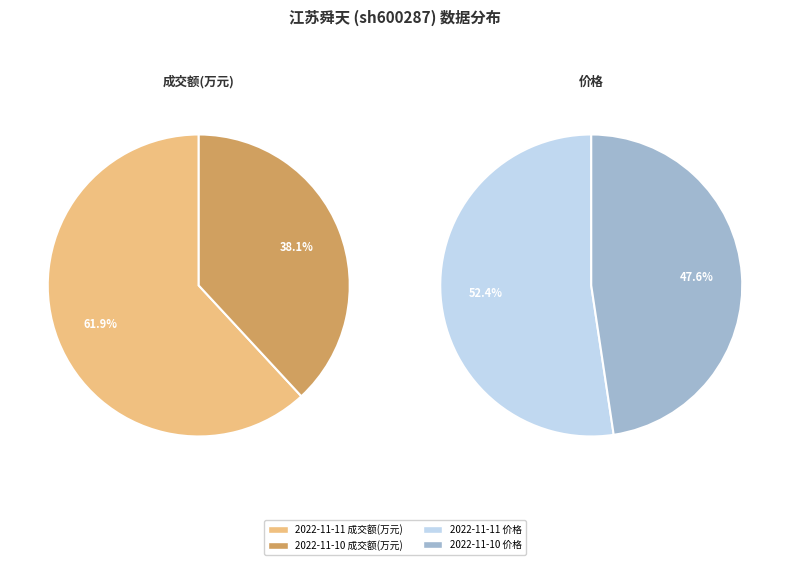

What is the ratio of the value at 2022-11-10 to the value at 2022-11-11?

0.6